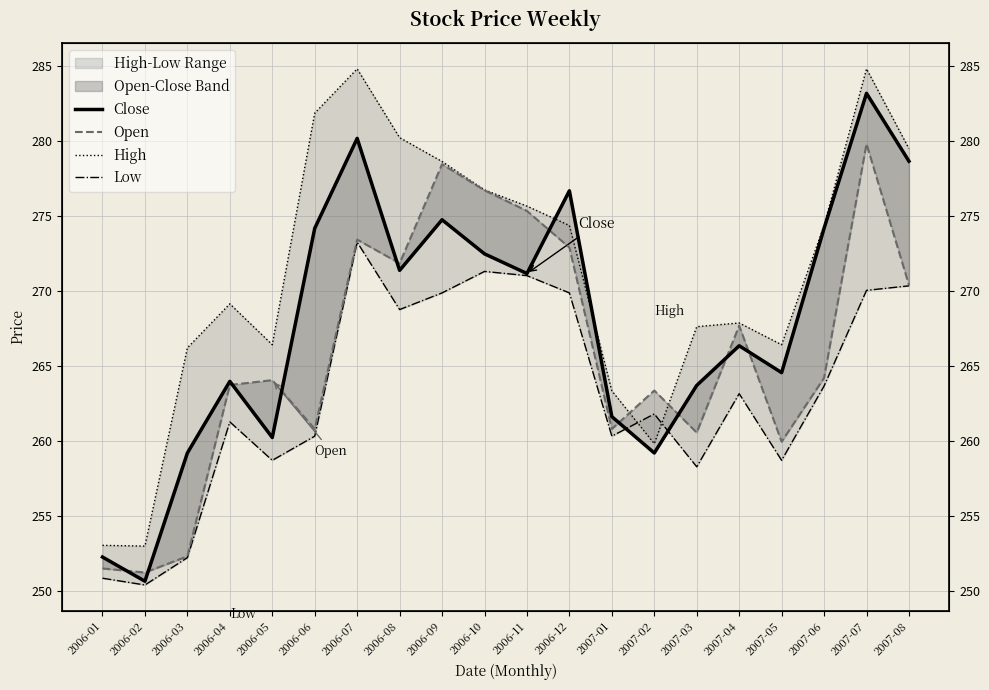

What is the label of the 15th point from the left?

2007-03